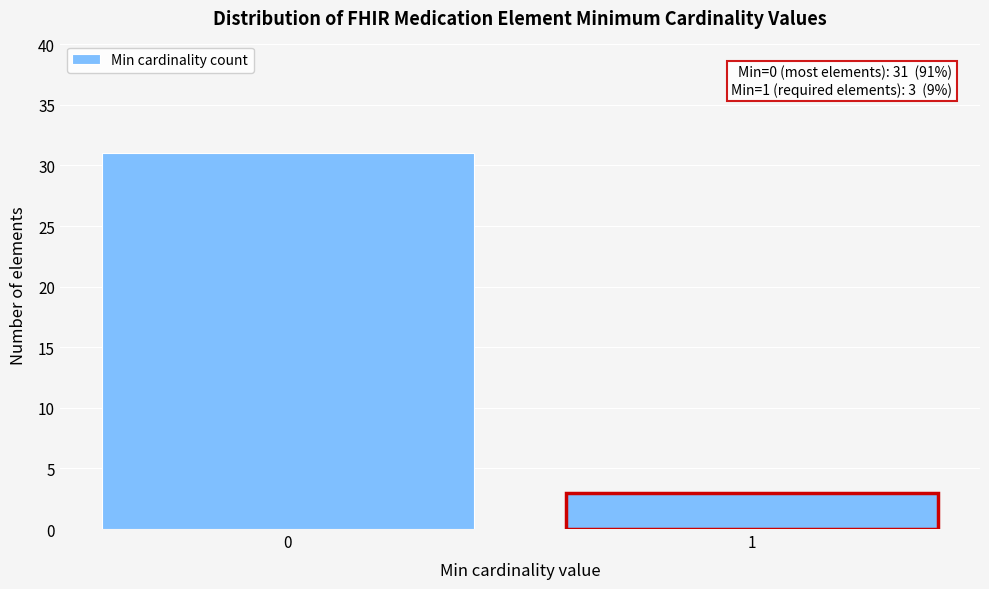

Reading left to right, transcribe all the data shown in this chart.

0=31	1=3